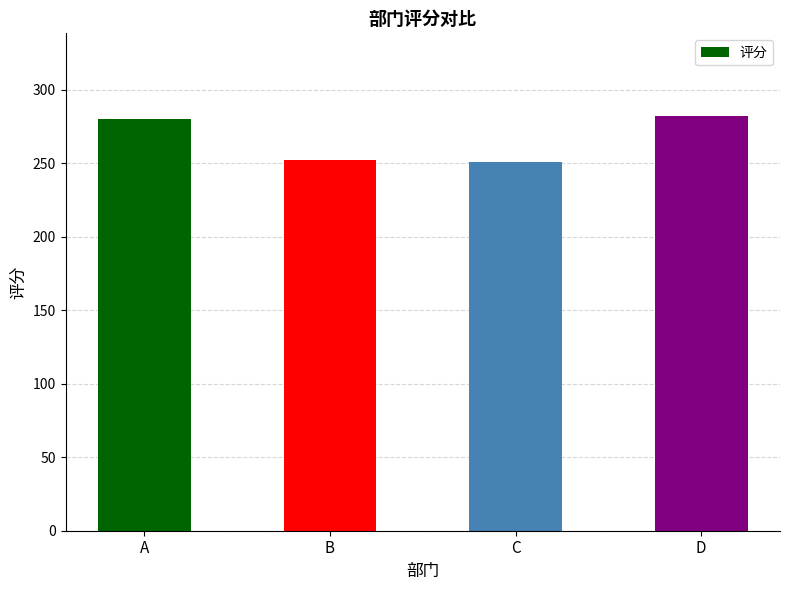

Is it true that the value at C is 251?

True